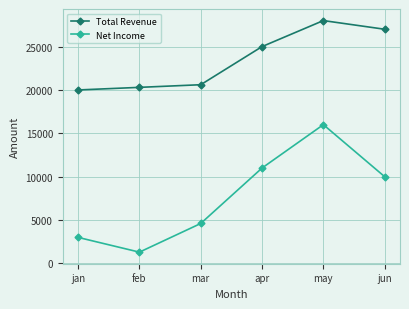

Is it true that Total Revenue equals 28000.0 at may?

True